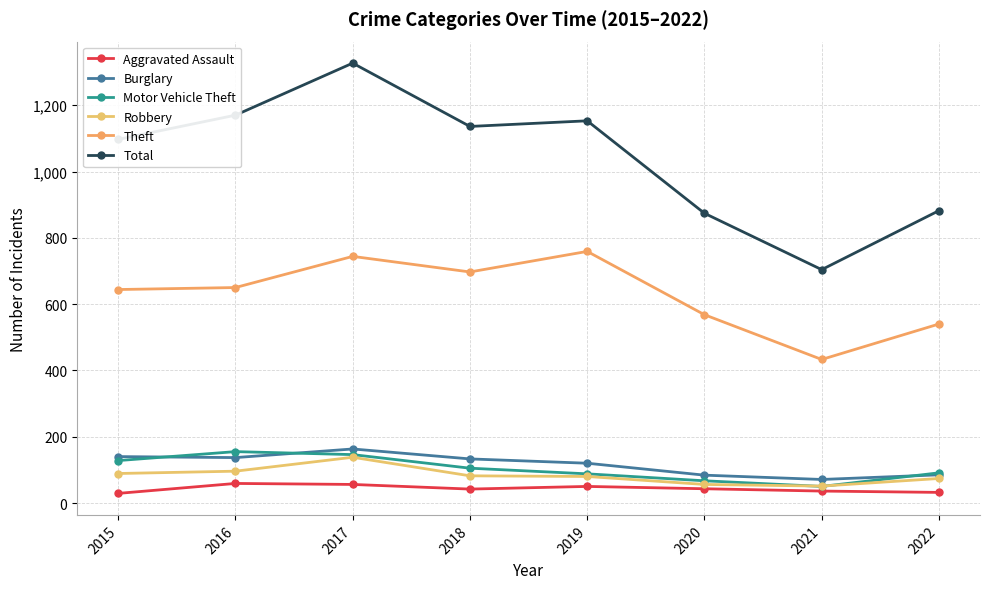

What is the average value of the Aggravated Assault series?

43